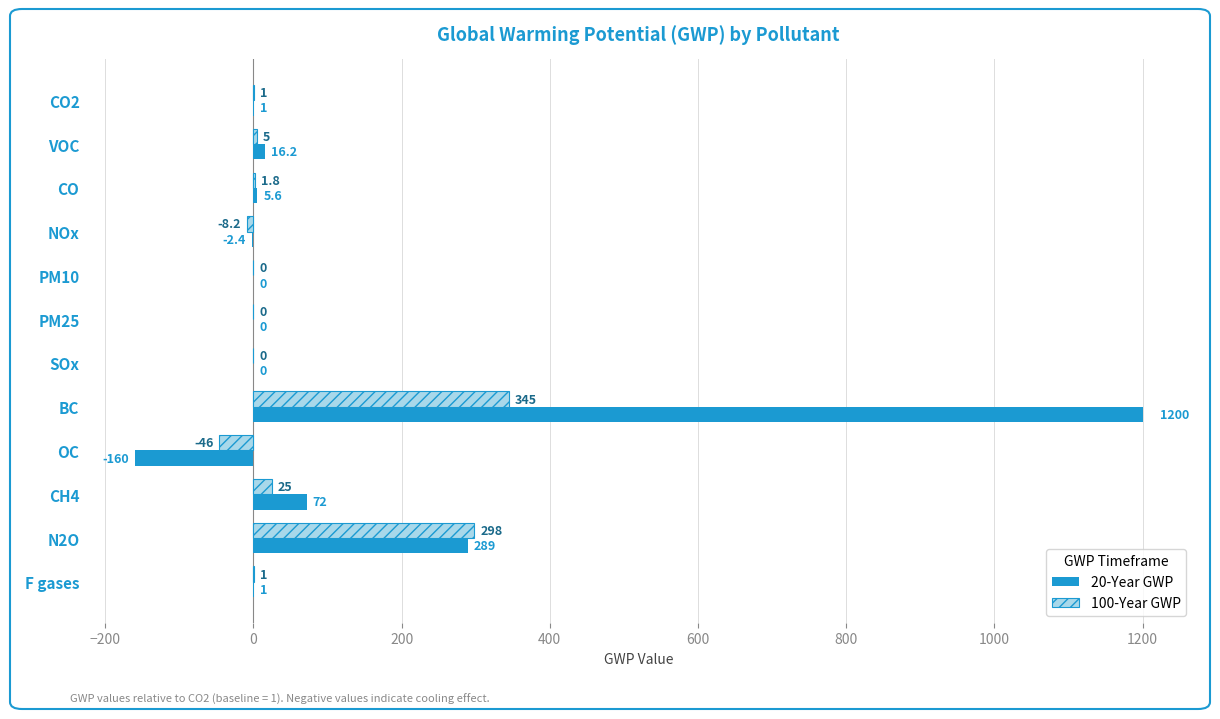

The value of 20-Year GWP at NOx is -2.4. True or false?

True